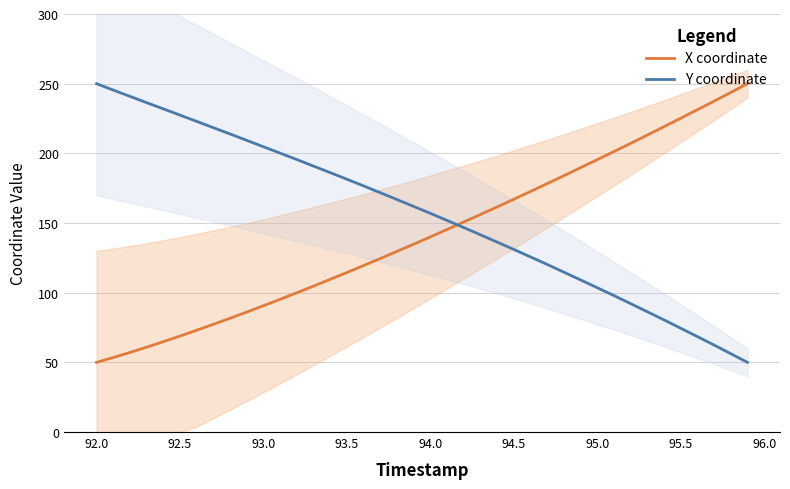

How many values in the Y coordinate series are below 161?

20